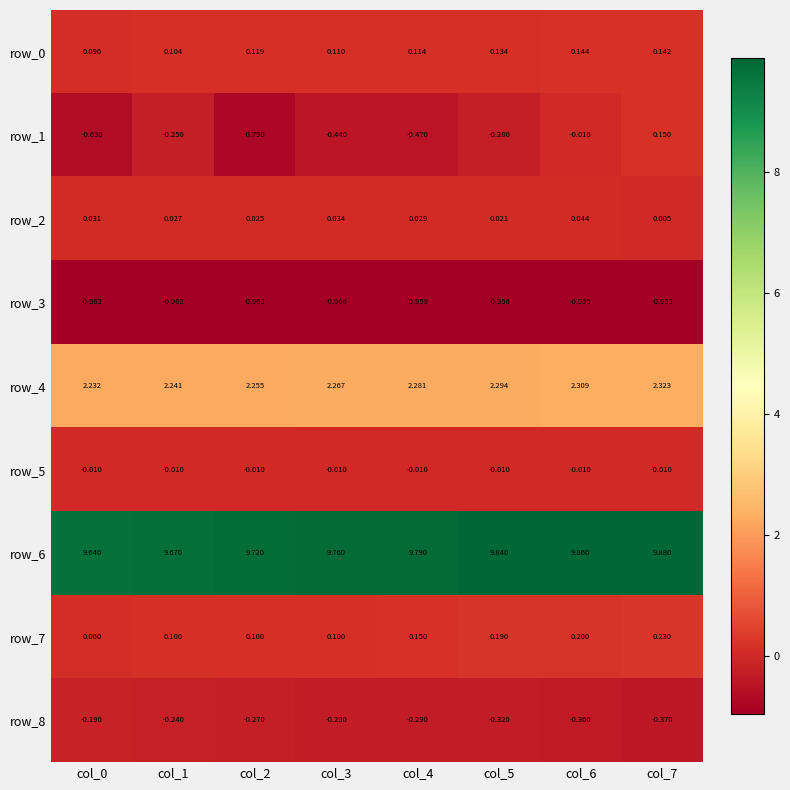

What is the difference between the highest and lowest values at col_6?

10.8